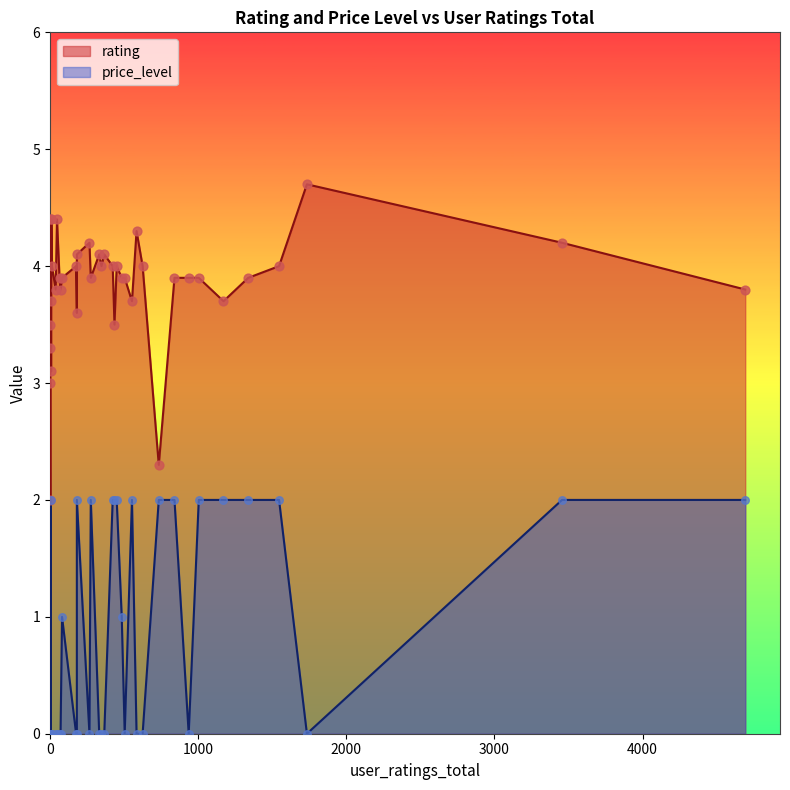

What is the total value across all series at 1171?

5.7